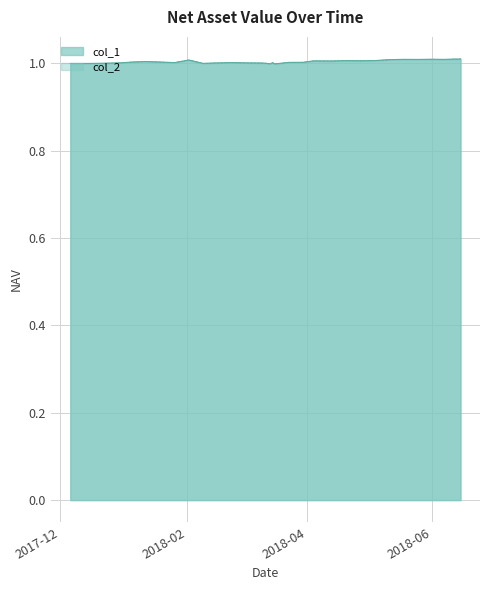

True or false: col_1 and col_2 cross at least once.

False